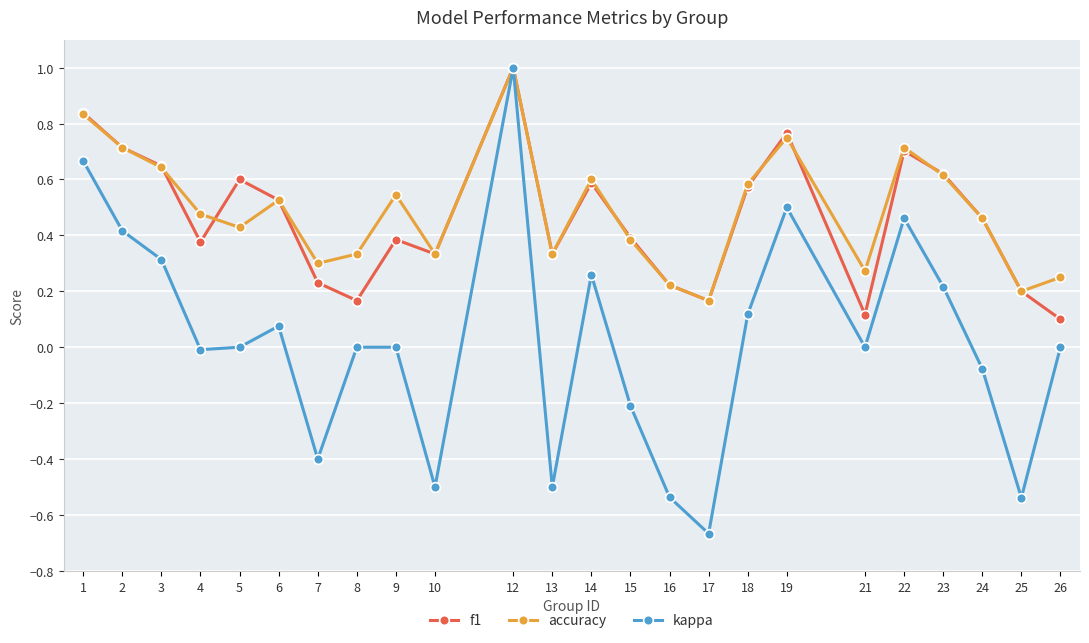

The value of accuracy at 23 is 1.1. True or false?

False